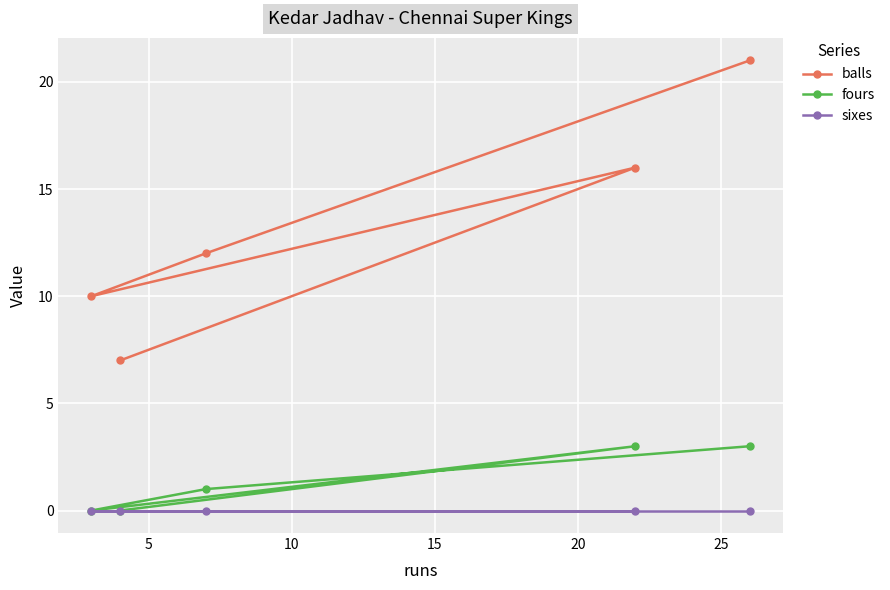

Count the number of categories in the chart.

5